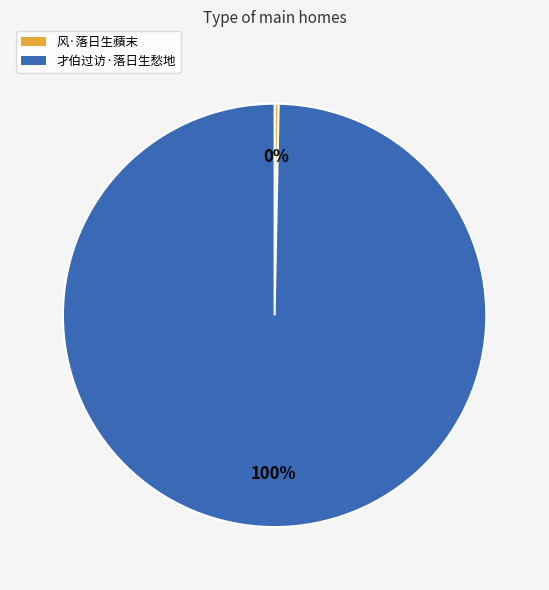

What is the majority slice?

才伯过访·落日生愁地